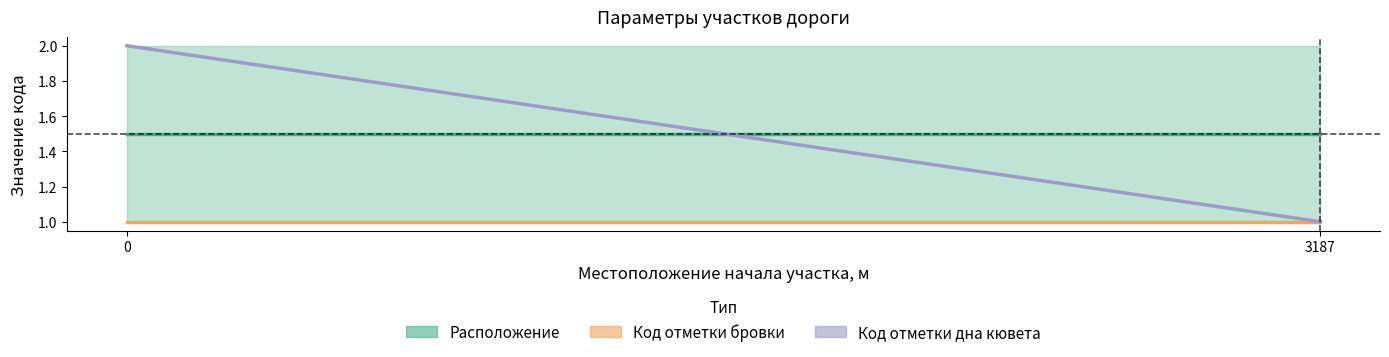

The value of Код отметки бровки at 3187 is 1. True or false?

True